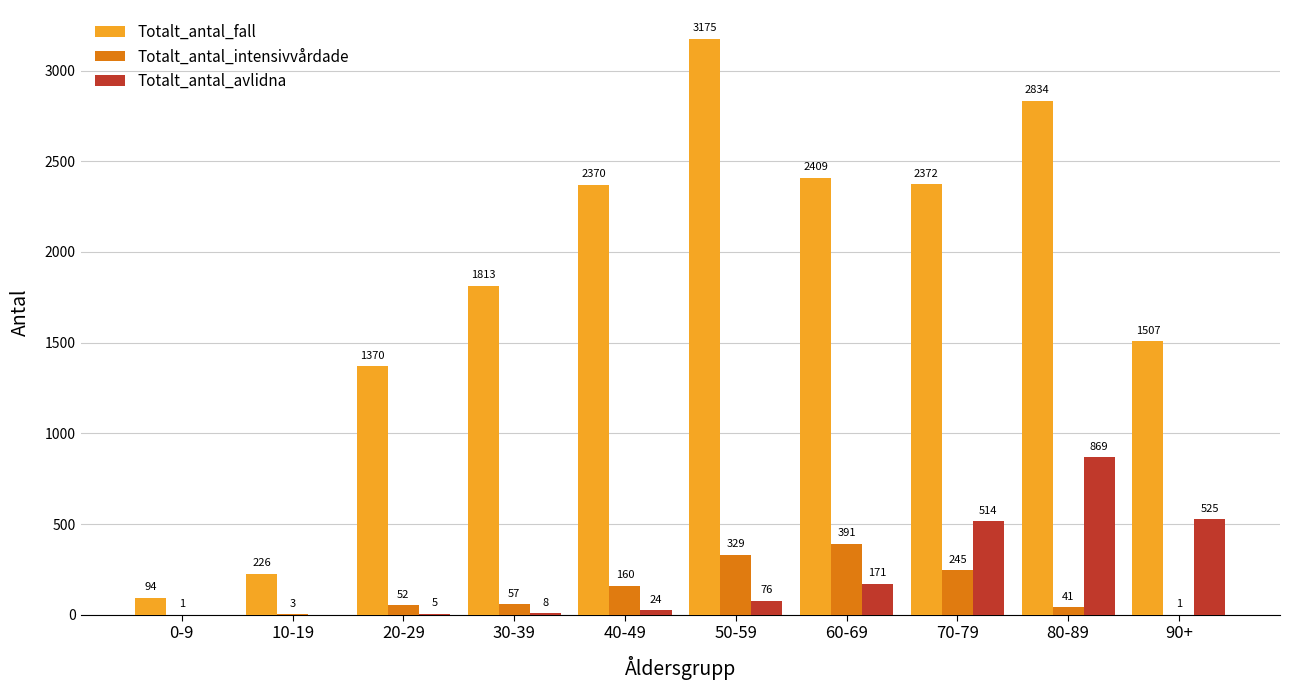

At which category is the sum across all series the highest?

80-89